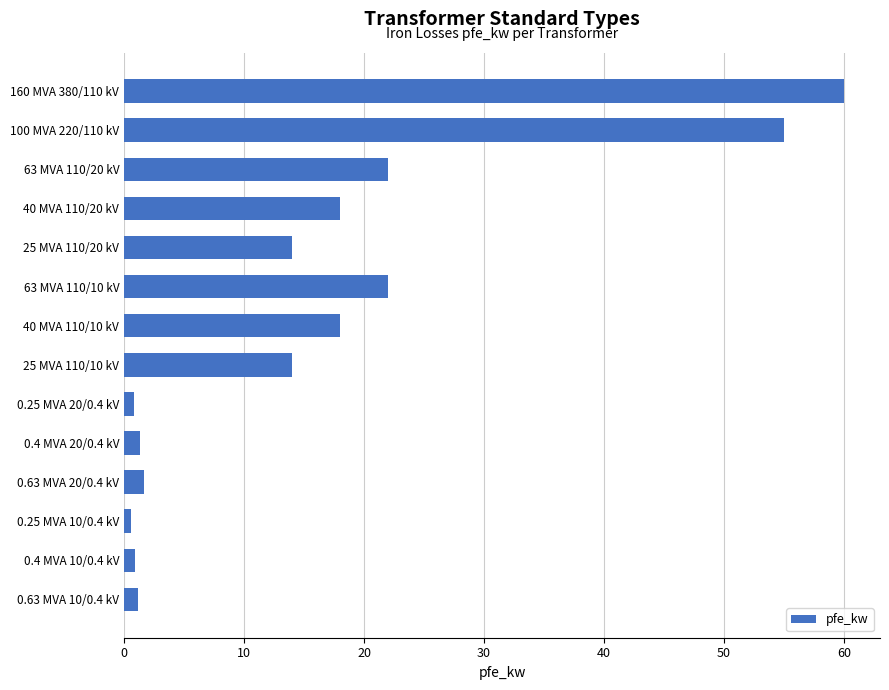

Does the chart contain any negative values?

No